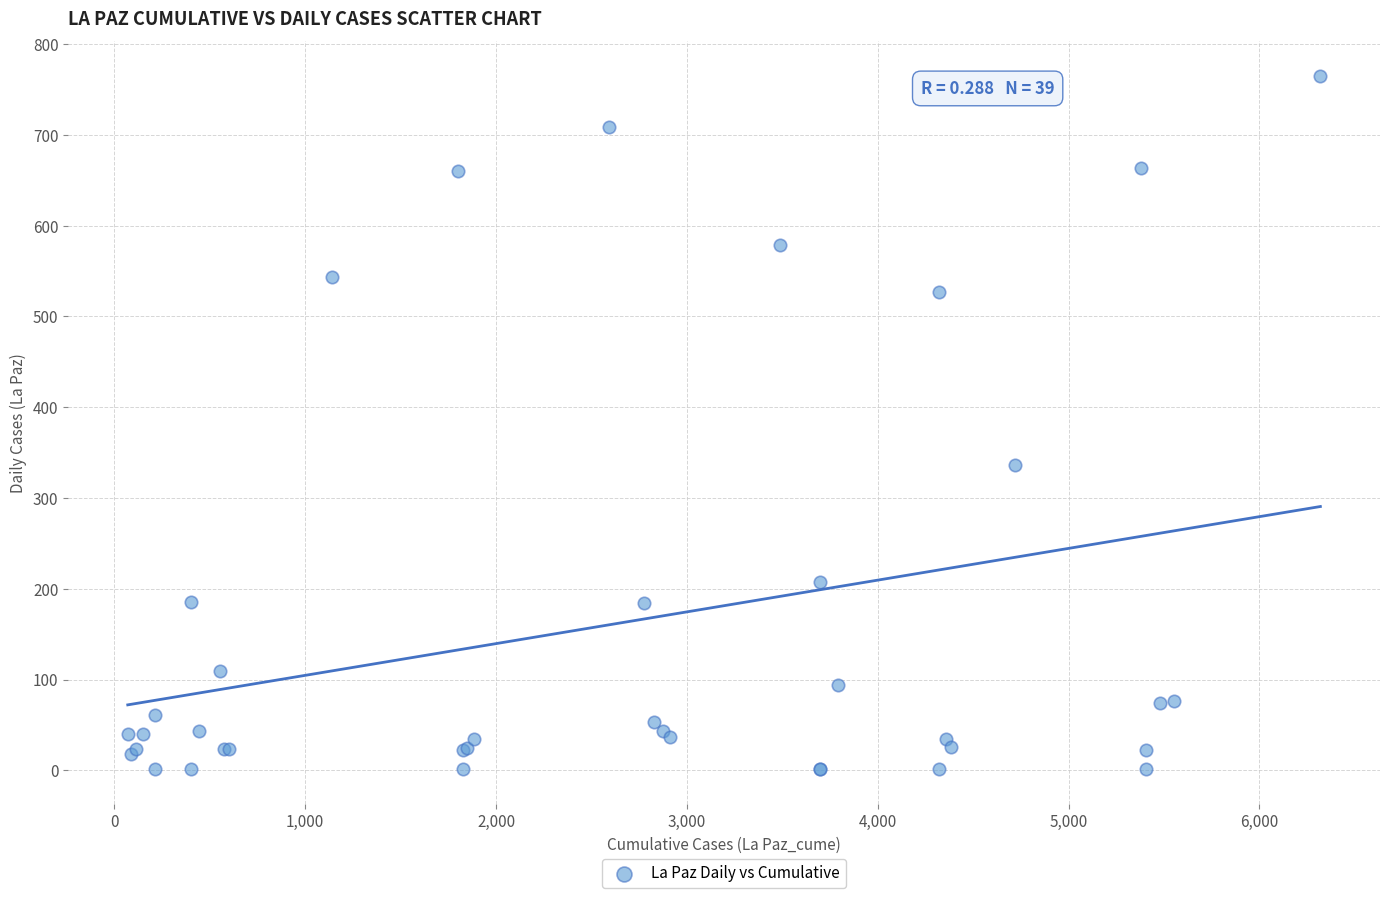

What Y value in the scatter plot is closest to 383?

336